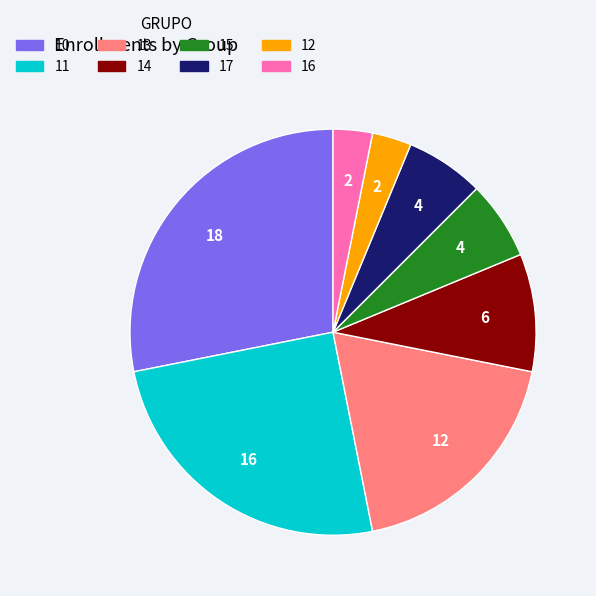

Is there a majority slice in this chart?

No